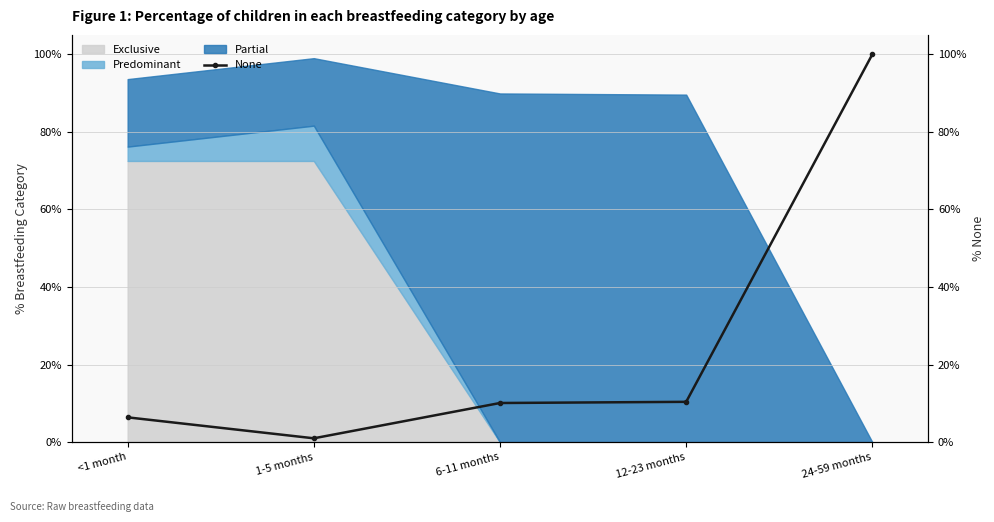

What is the difference between the maximum and minimum values?

1.0